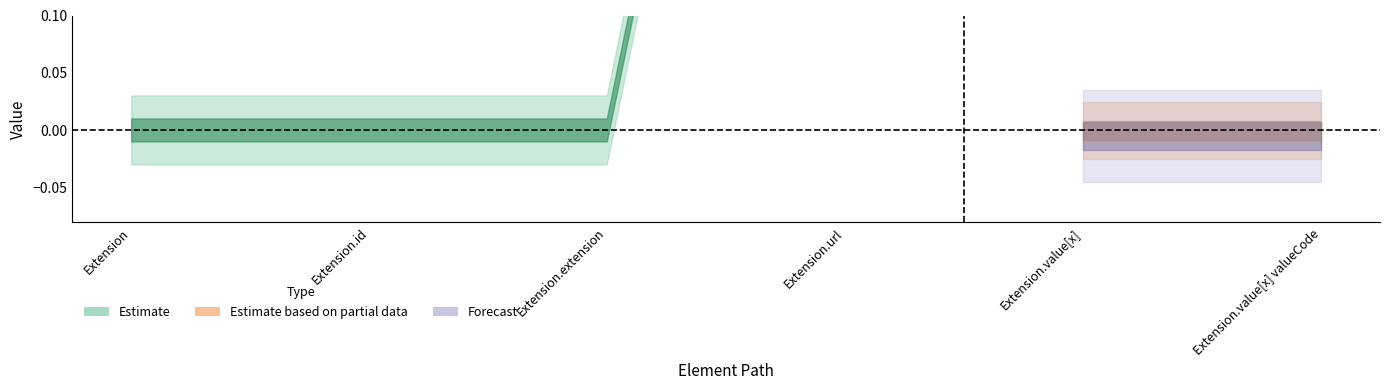

Is it true that Min equals 1 at Extension.url?

True